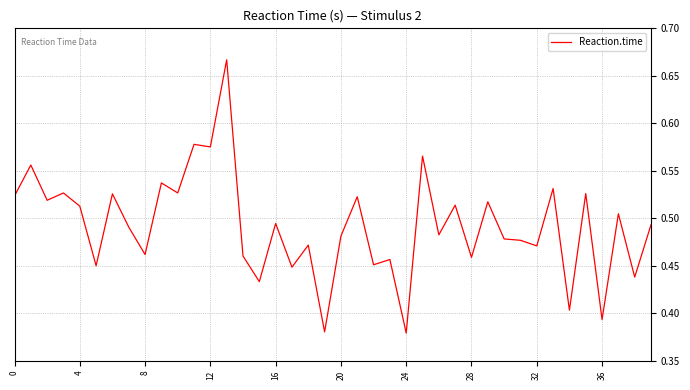

What is the difference between the maximum and minimum values?

0.3